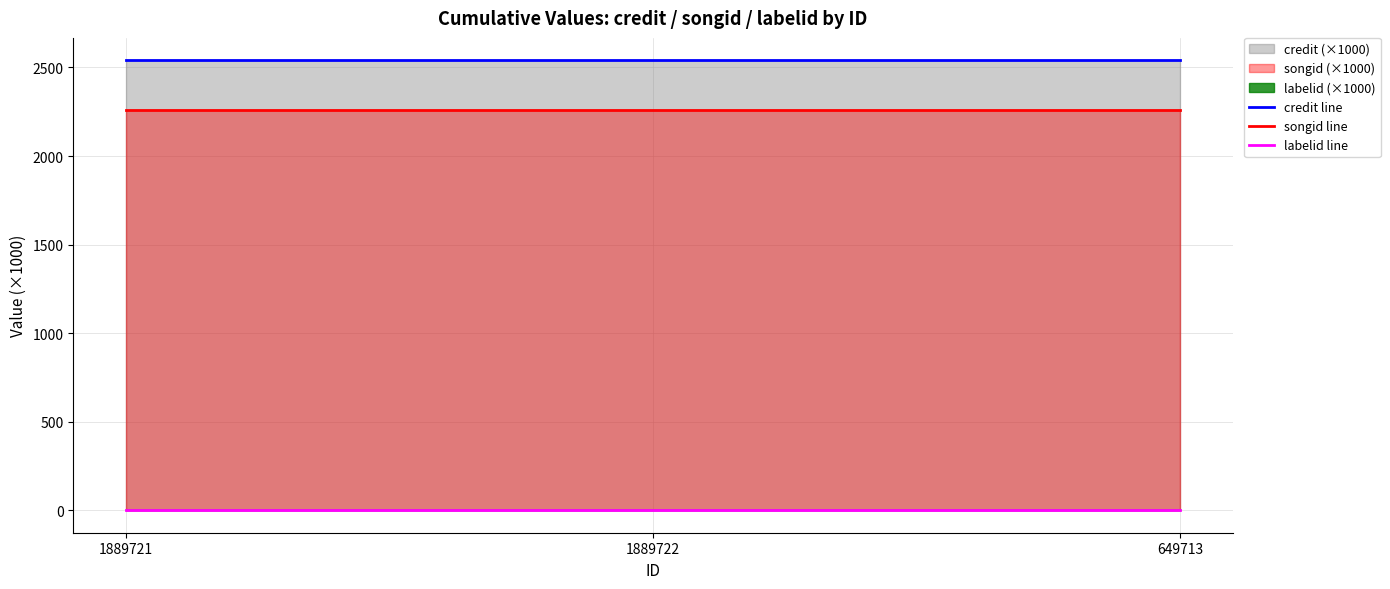

The value of credit line at 1889721 is 2540.2. True or false?

True